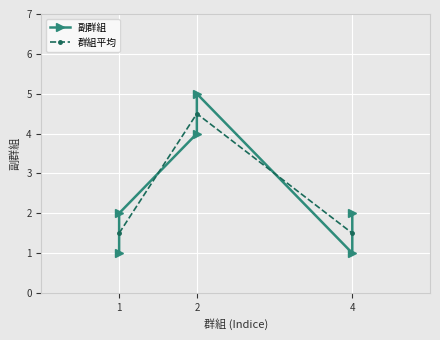

Rank the categories by value from lowest to highest.

1, 4, 1, 4, 2, 2